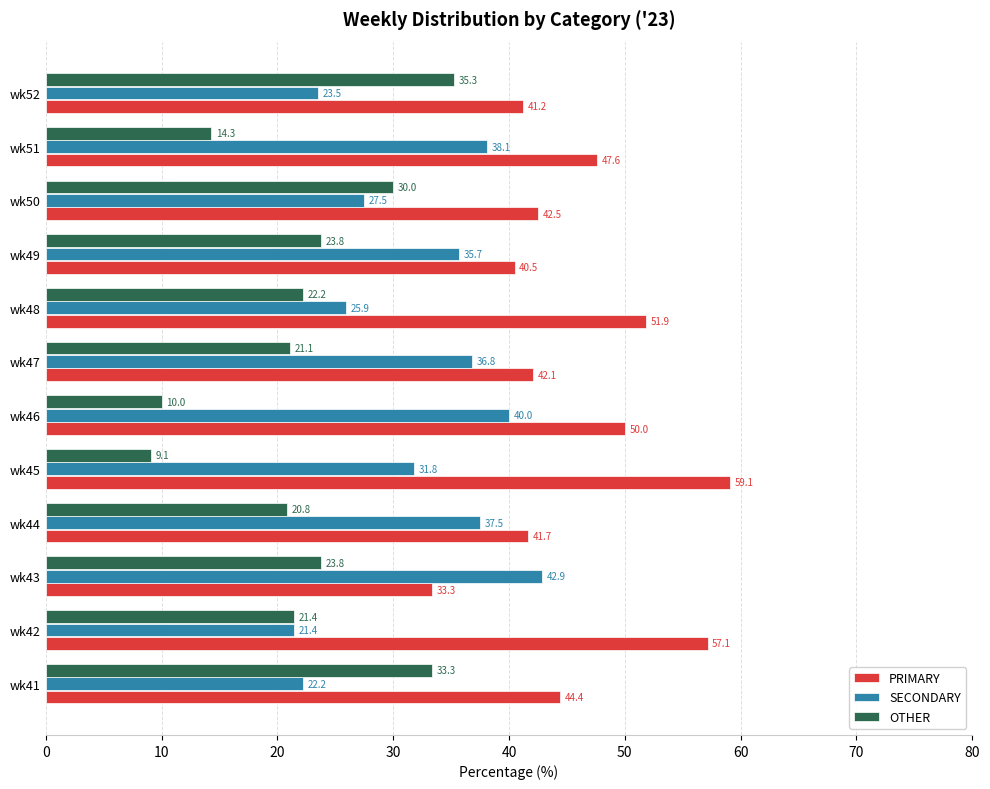

What is the smallest value displayed?

9.1